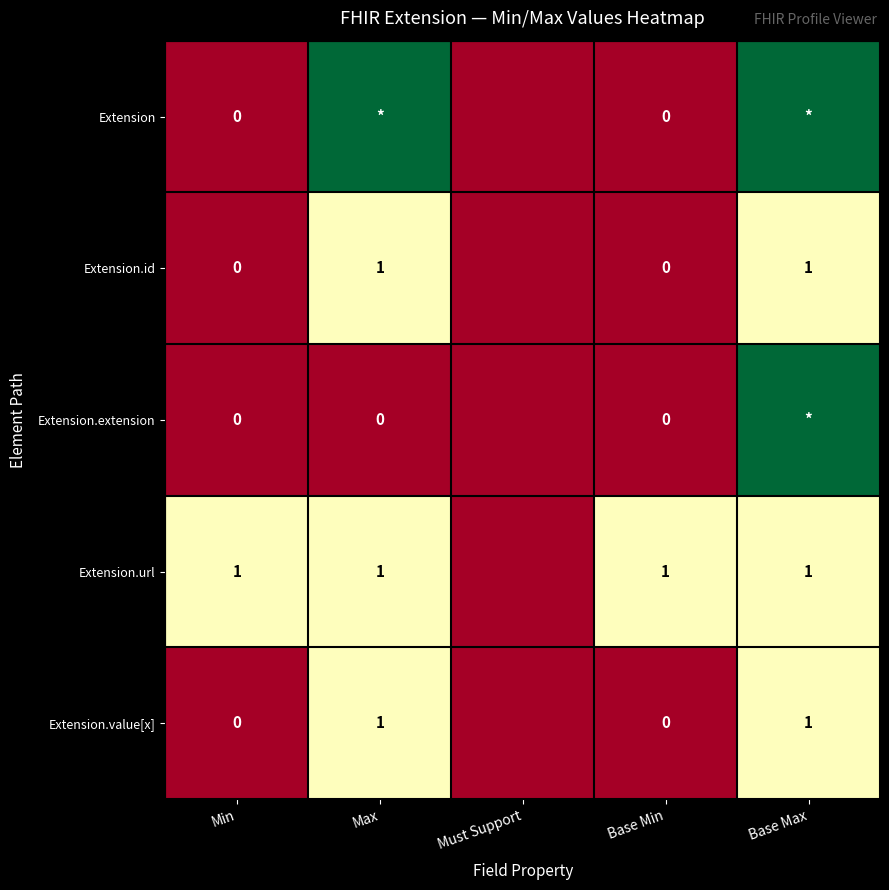

The value of Extension.url at Base Max is 0. True or false?

False